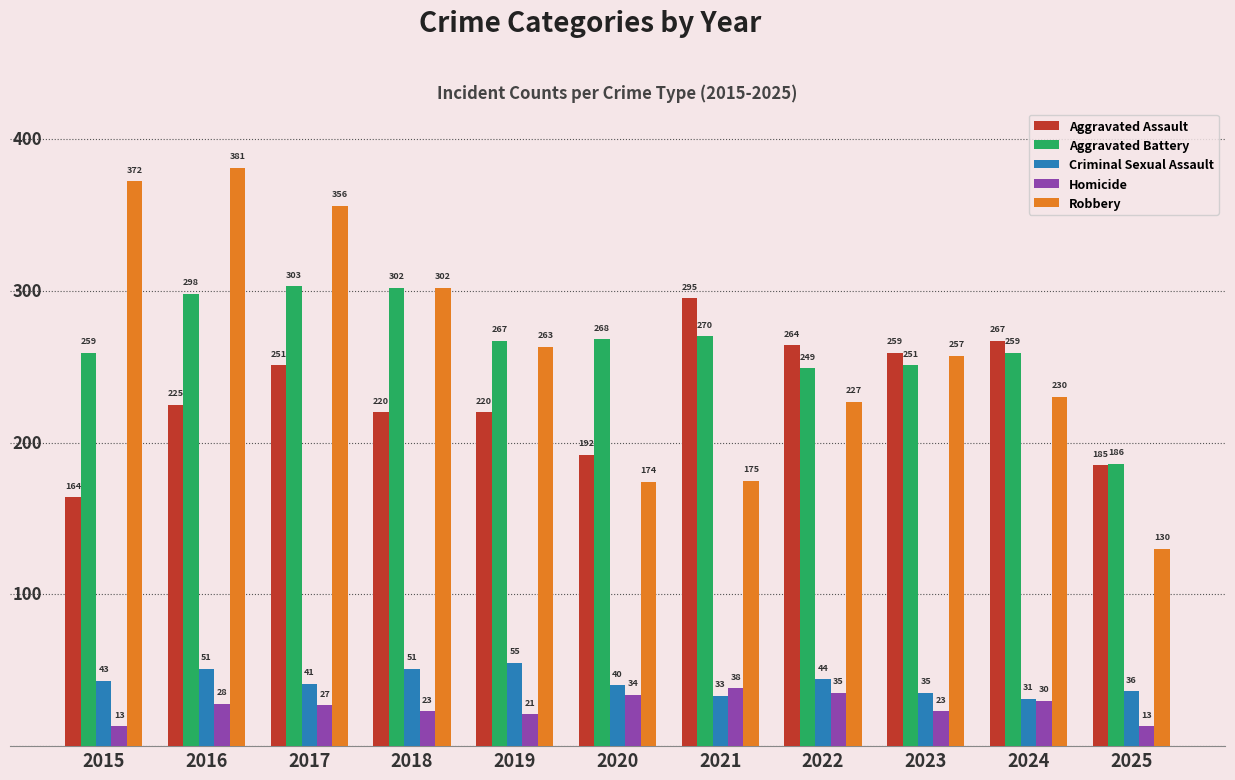

At which label does Aggravated Assault reach its minimum?

2015